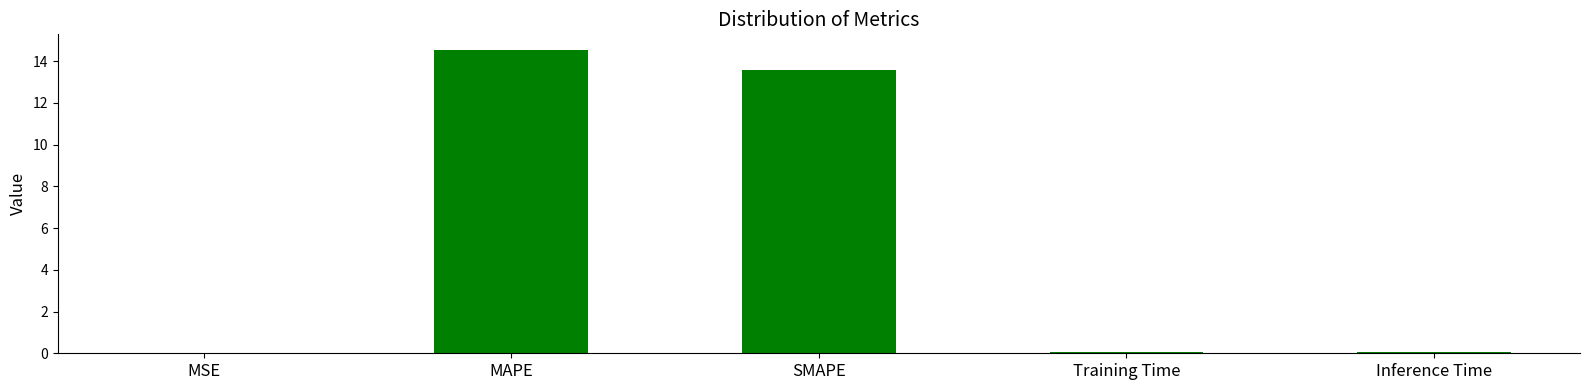

Are the bars horizontal?

No